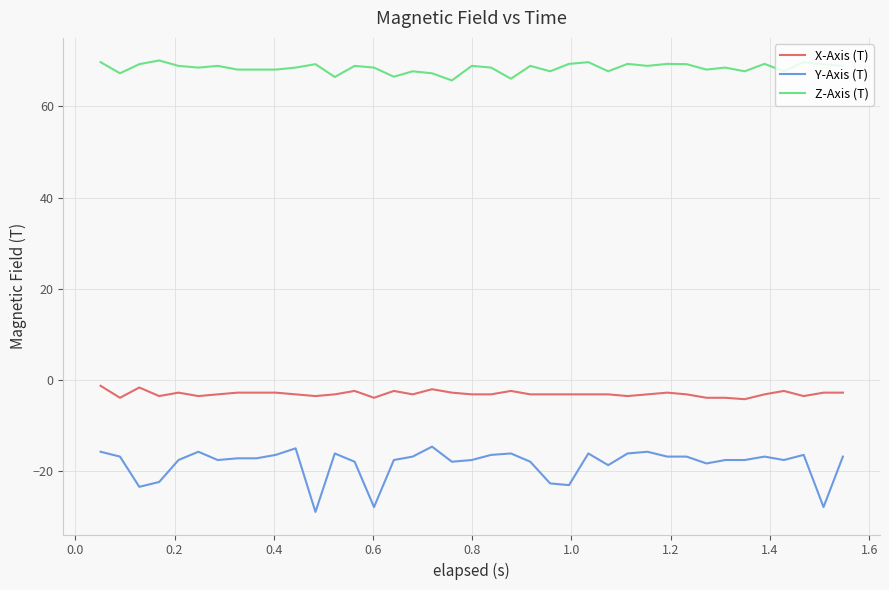

What is the difference between the maximum and minimum values in the X-Axis (T) series?

2.9